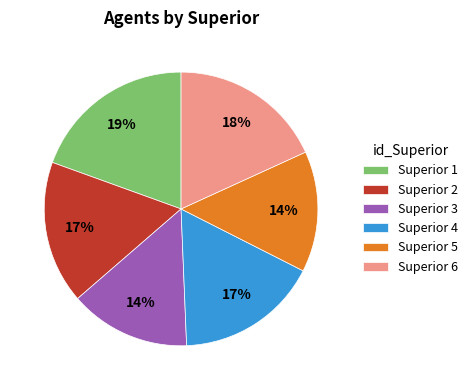

Does any single category account for the majority?

No